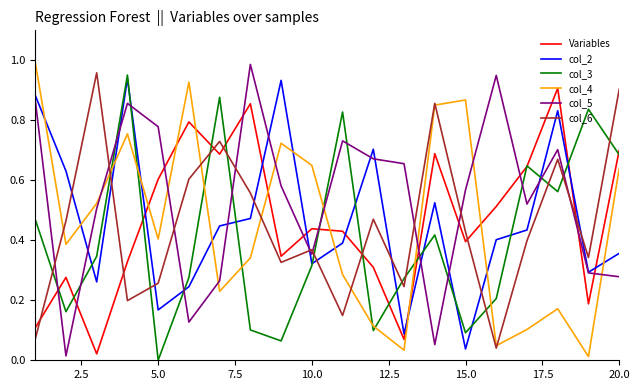

How many times do Variables and col_5 cross each other?

11